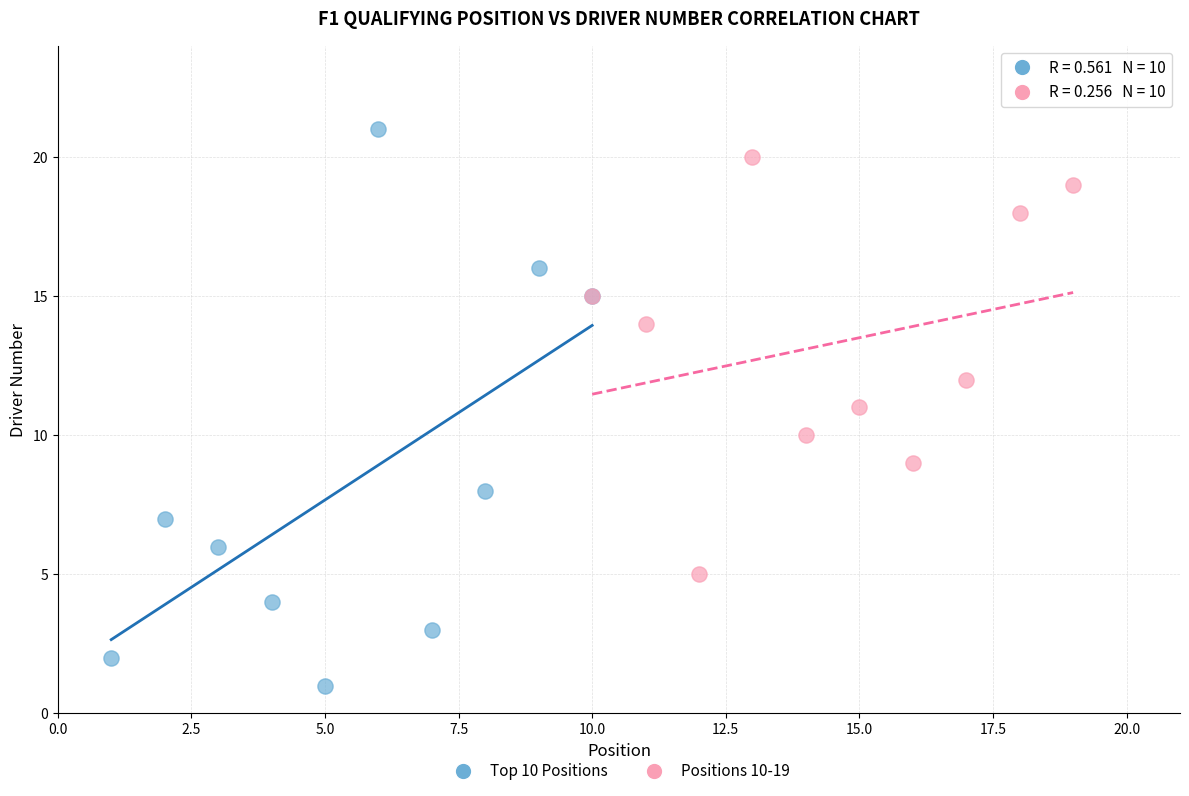

Which series reaches the maximum Y coordinate?

Top 10 Positions